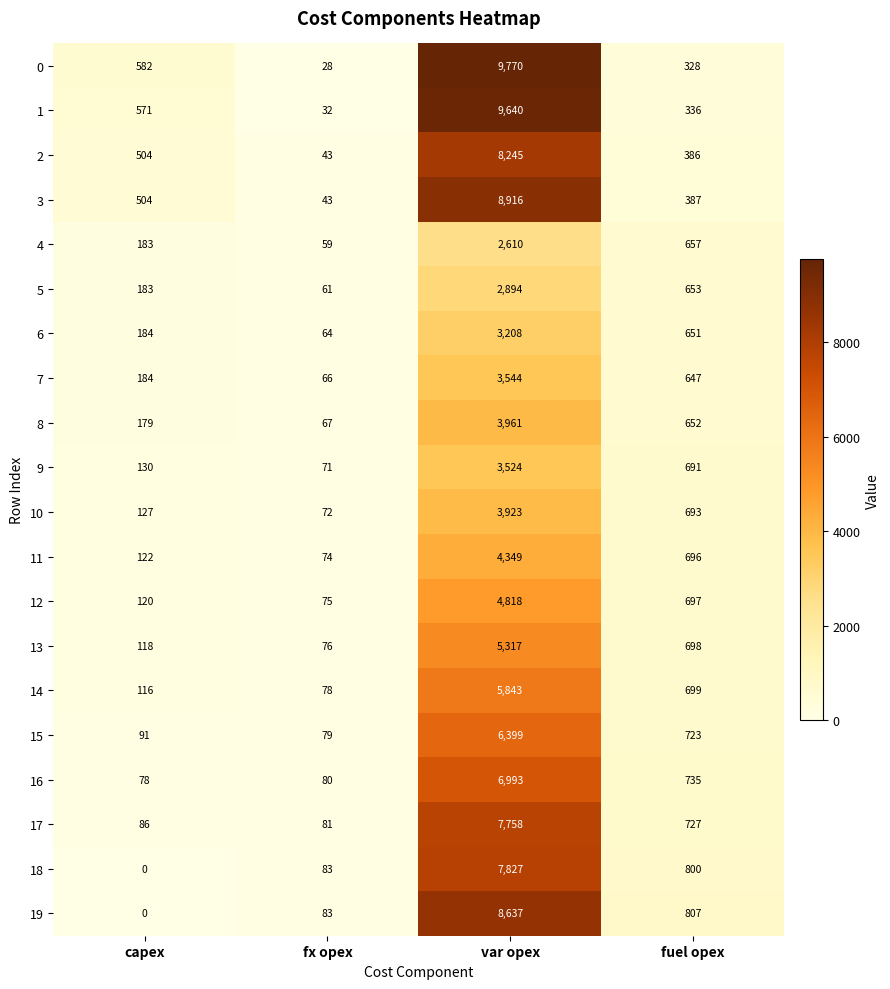

What is the sum of the 8 values at capex and fx opex?

246